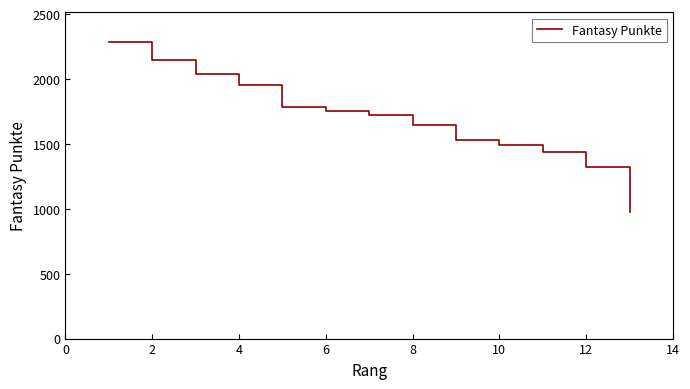

What is the smallest value displayed?

975